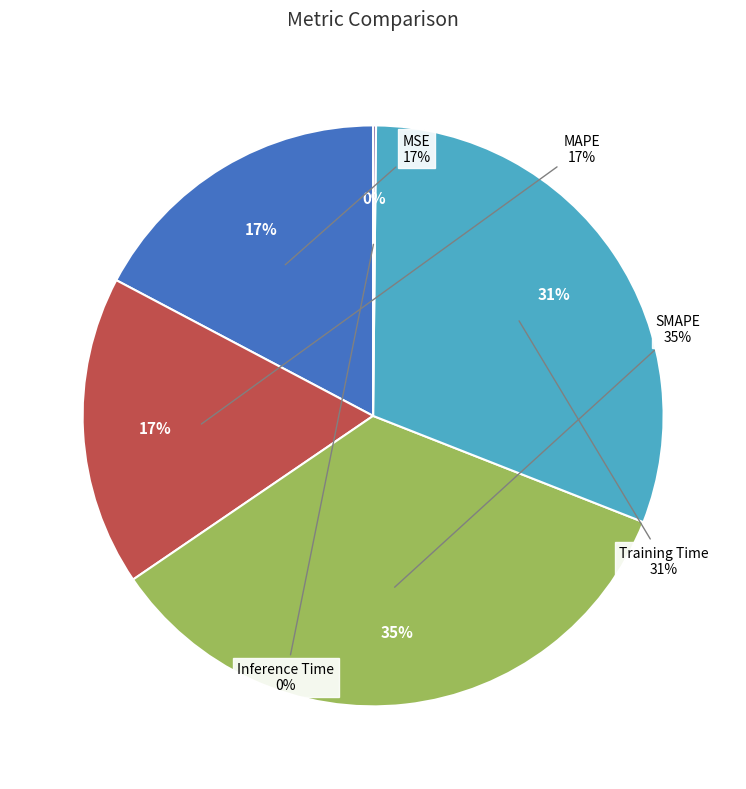

How much of the chart is everything except Training Time?

69.2%